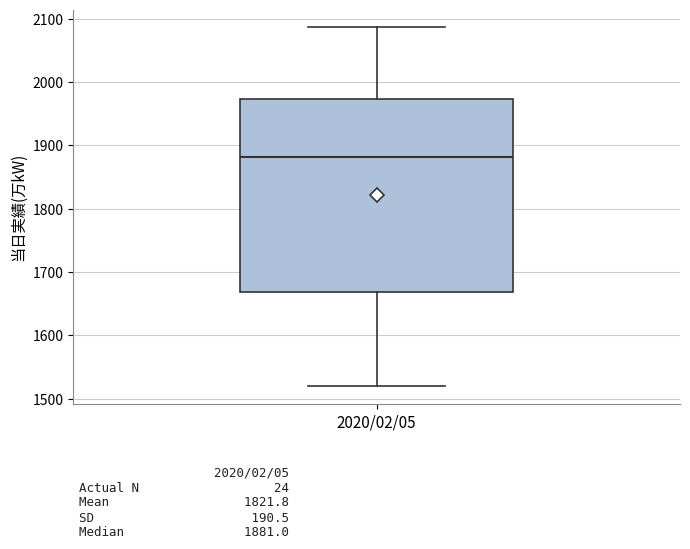

Read this box plot against the y-axis: the position of the median line, the range covered by the box, and the ends of both whiskers. The values are not printed on the chart, so give them approximately, as read against the axis.

median 1880, box 1670 to 1970, whiskers 1520 to 2090